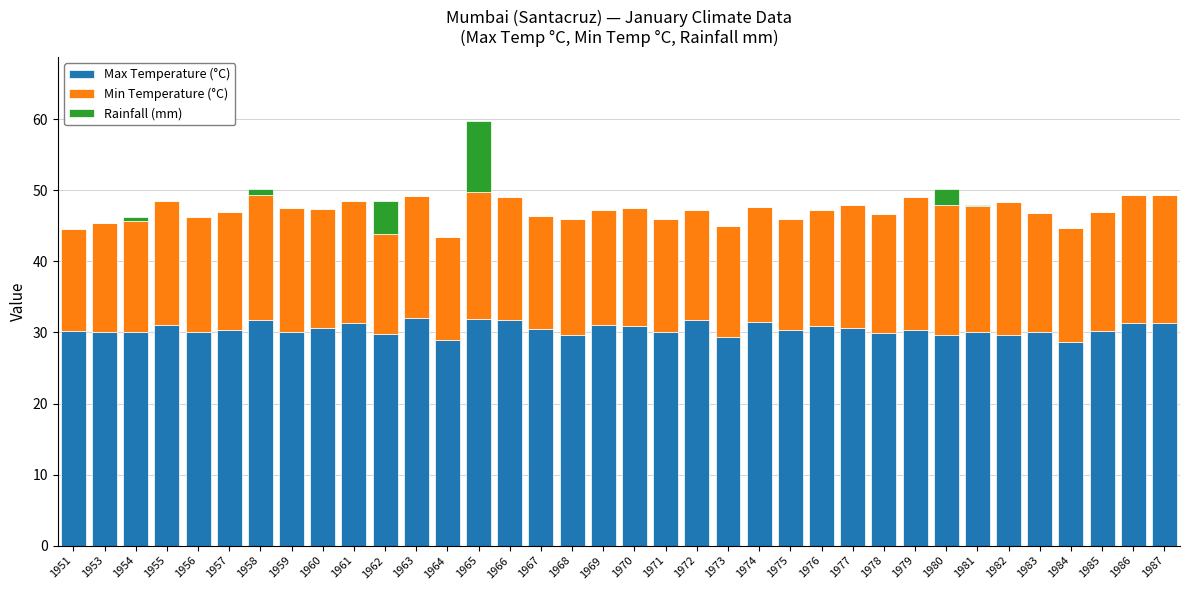

What is the total value across all series at 1969?

47.3